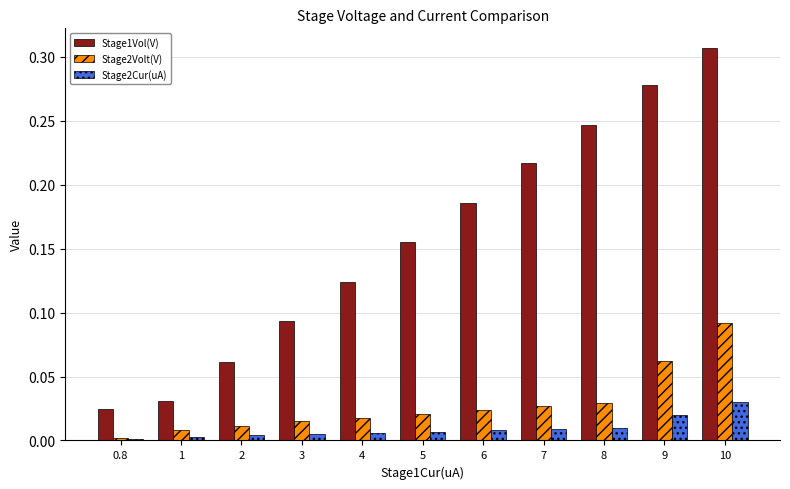

List the series in order of their peak value, highest first.

Stage1Vol(V), Stage2Volt(V), Stage2Cur(uA)